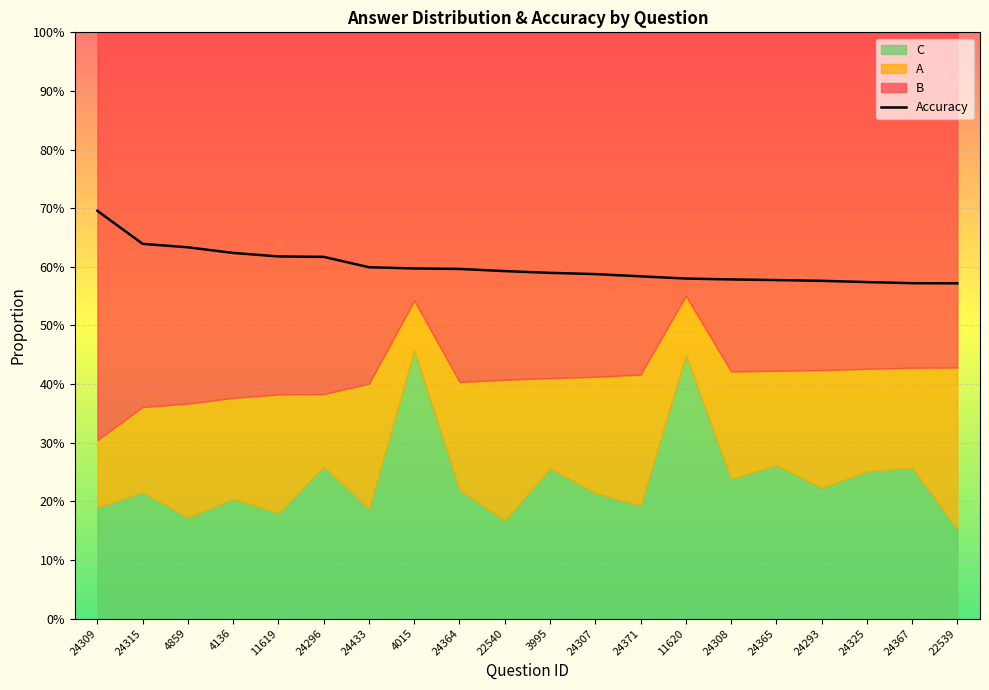

Which category has the lowest value across all series?

22539